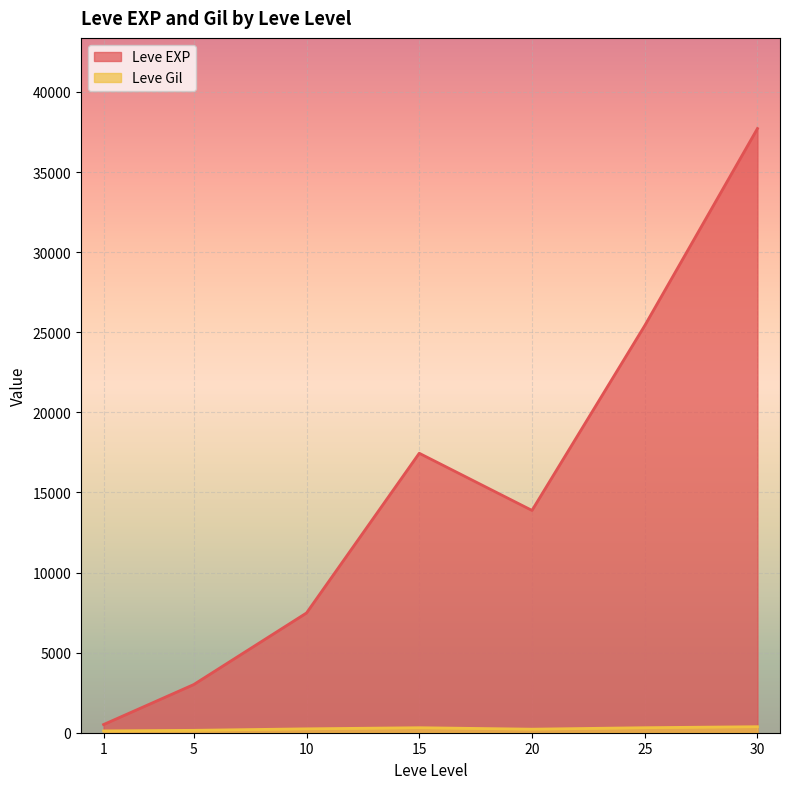

At which category is the sum across all series the highest?

30